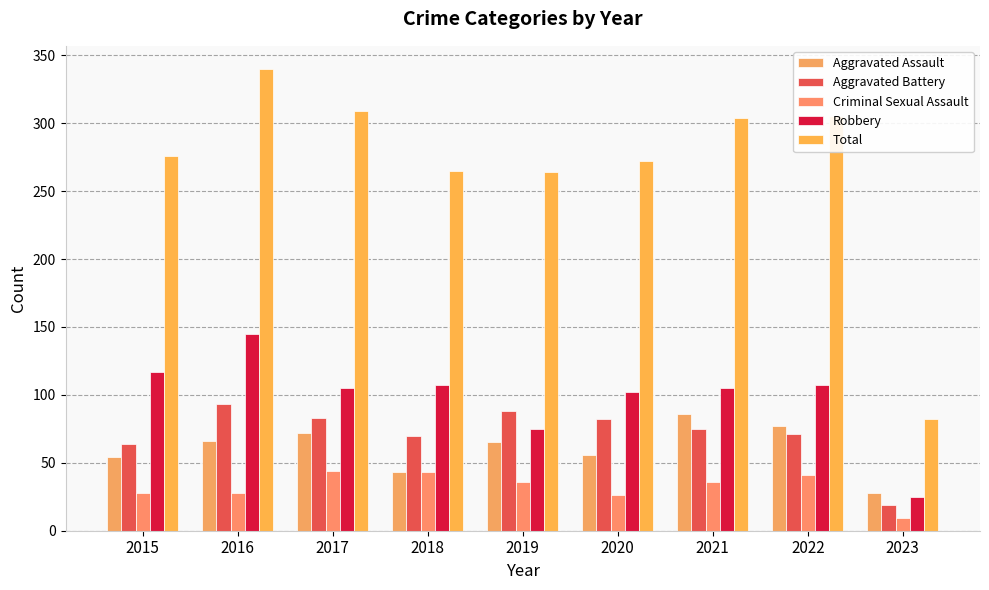

At which label is Total closest to 211?

2019